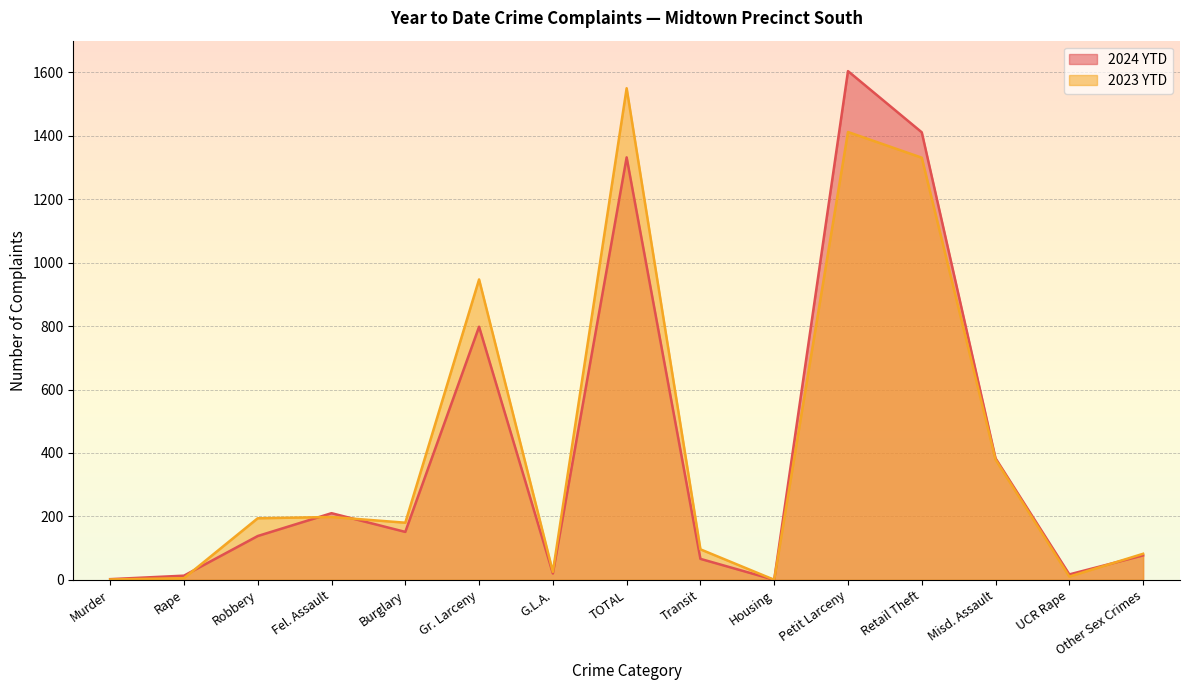

Which series changed the most between Robbery and Misd. Assault?

2024 YTD